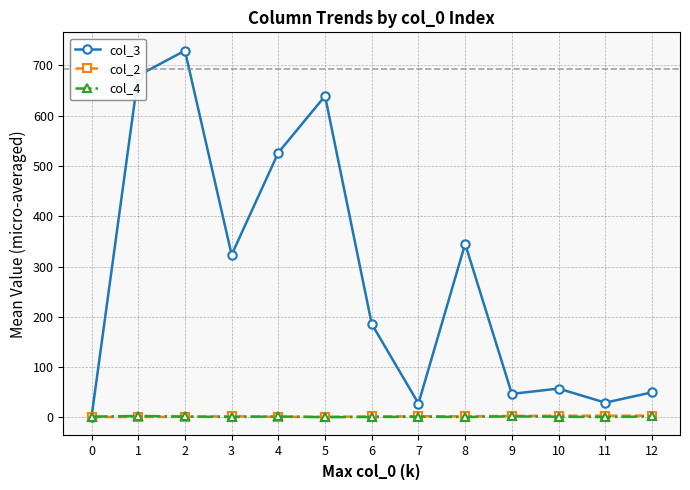

Is this an area chart (filled region under the line)?

No